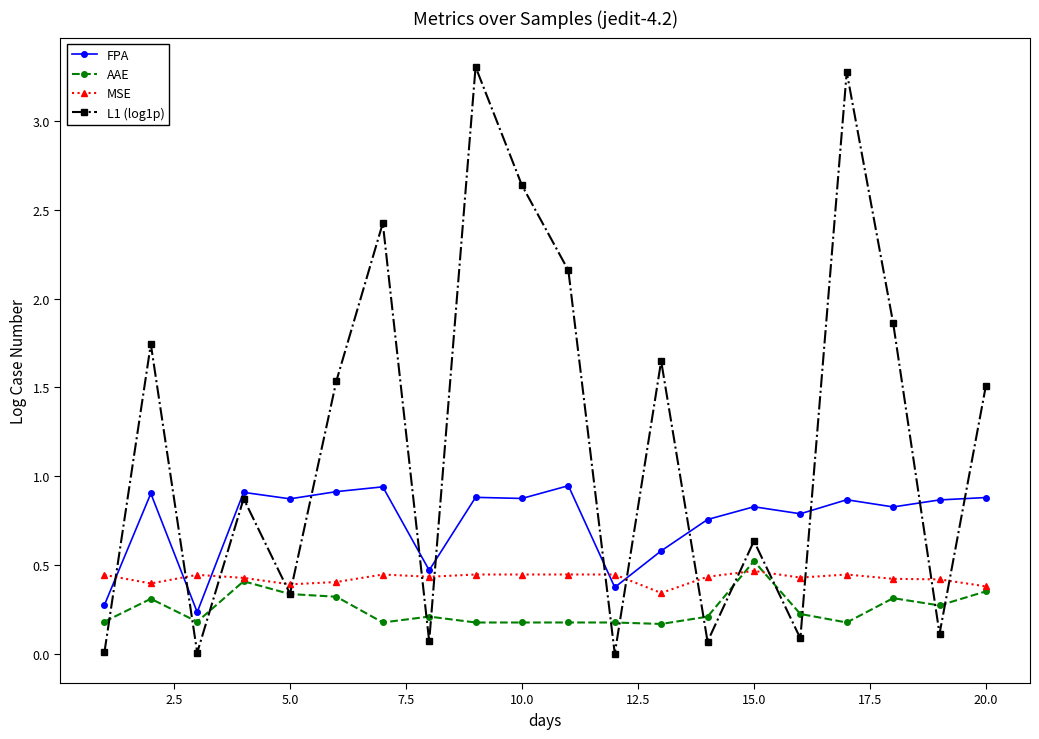

List the series in order of their overall mean, lowest first.

AAE, MSE, FPA, L1 (log1p)